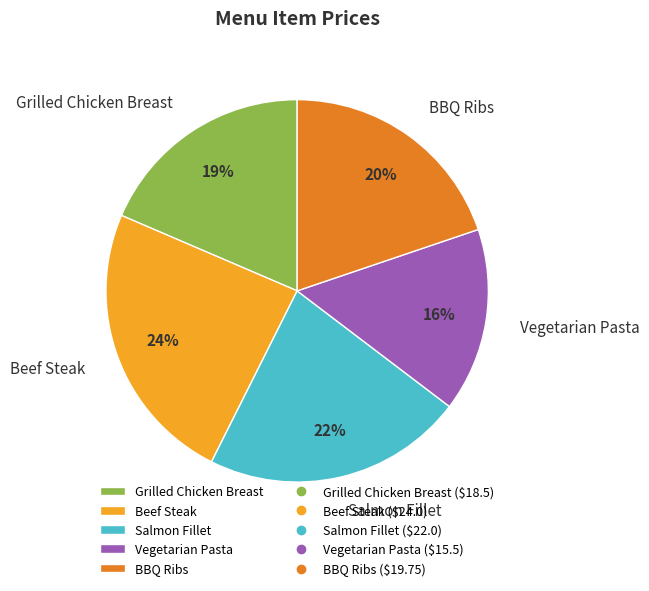

Combined, do Vegetarian Pasta and Salmon Fillet account for over 50%?

No